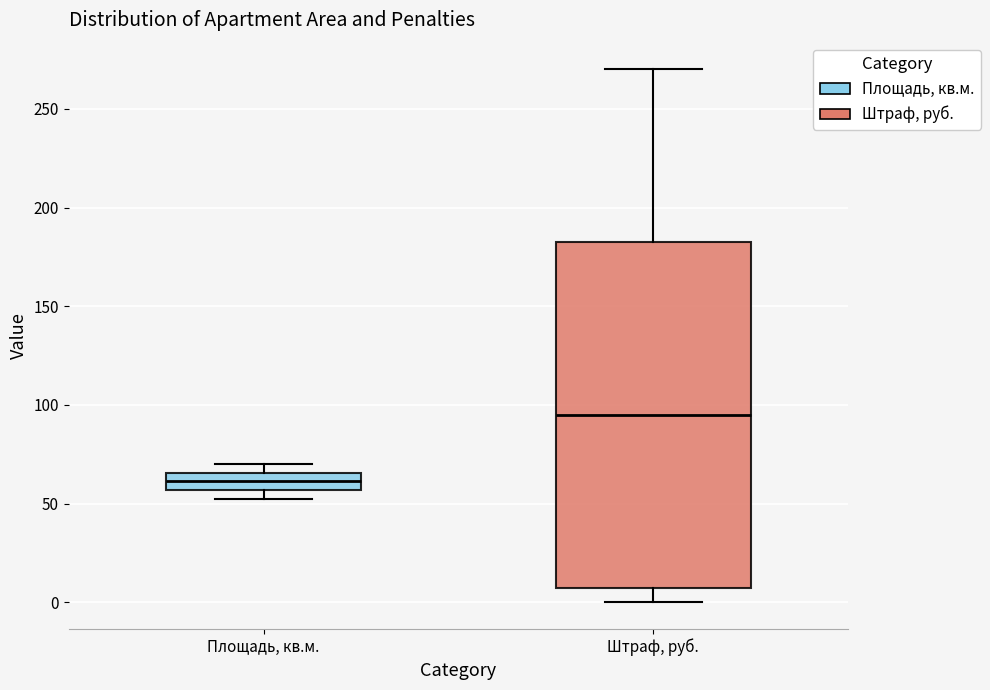

Reading left to right, transcribe this box plot: for each box, give where its median line is, the range the box spans, and where its two whiskers end, as read against the y-axis. The values are not printed on the chart, so give them approximately, as read against the axis.

Площадь, кв.м.: median 60, box 55 to 65, whiskers 55 (just below the box's lower edge) to 70
Штраф, руб.: median 95, box 10 to 185, whiskers 0 to 270